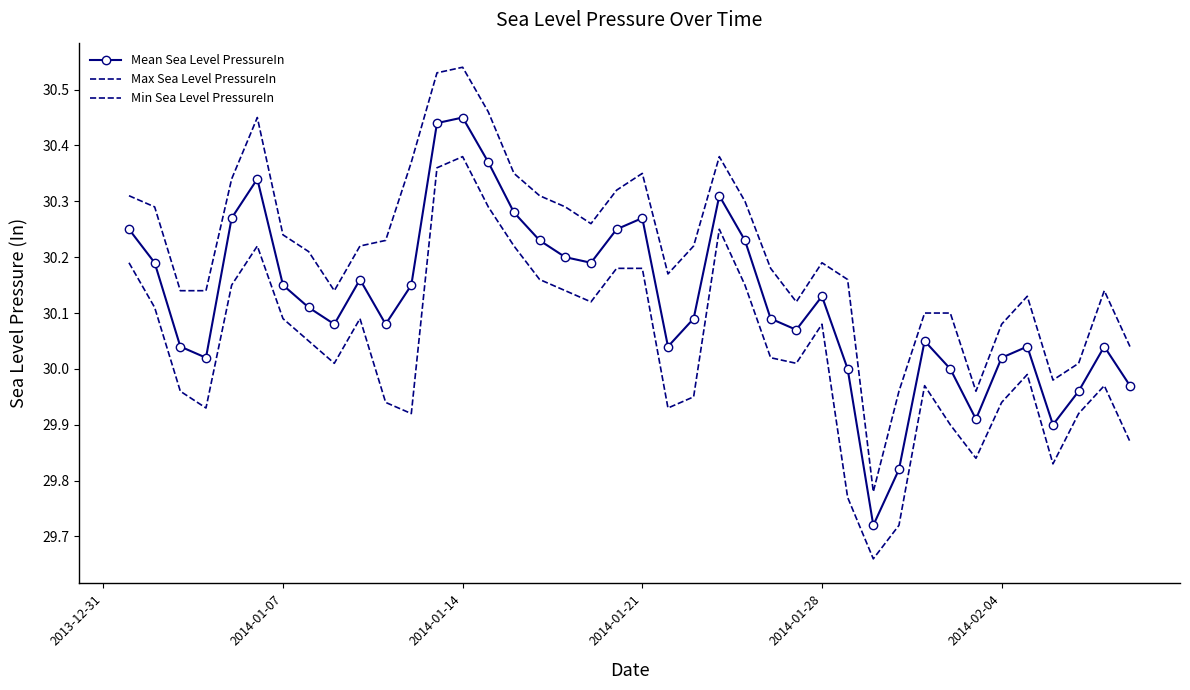

What is the difference between the second highest and second lowest values in the Mean Sea Level PressureIn series?

0.6